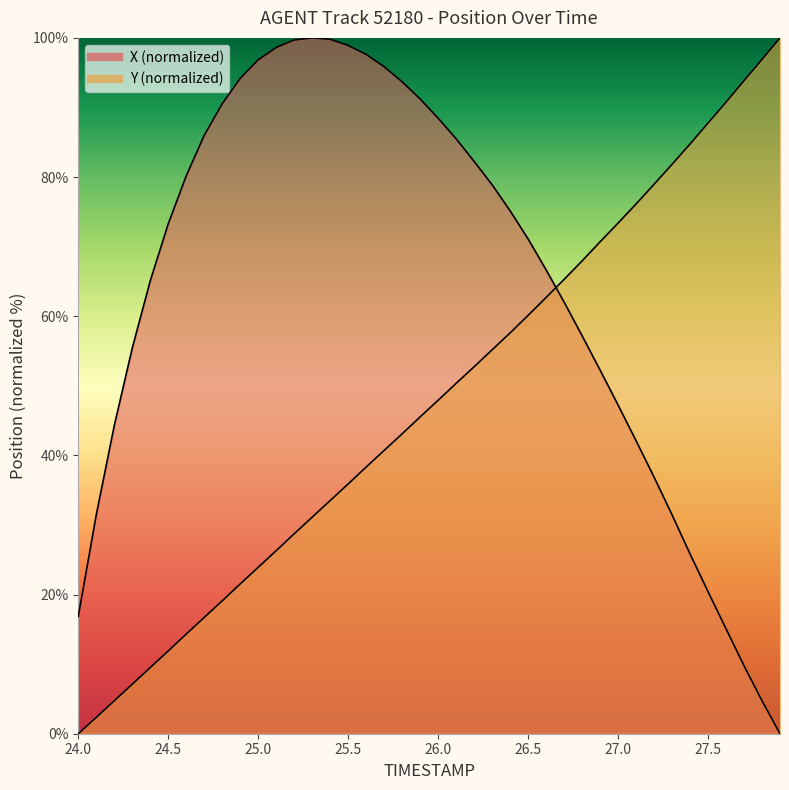

Reading right to left, what are all the values shown in this chart?

X: 27.9=0.0	27.8=4.7	27.7=9.8	27.6=15.1	27.5=20.4	27.4=25.8	27.3=31.5	27.2=36.9	27.1=42.1	27.0=47.2	26.9=52.3	26.8=57.2	26.7=62.0	26.6=66.7	26.5=71.1	26.4=75.1	26.3=78.9	26.2=82.2	26.1=85.5	26.0=88.5	25.9=91.2	25.8=93.7	25.7=95.9	25.6=97.6	25.5=98.9	25.4=99.8	25.3=100.0	25.2=99.7	25.1=98.6	25.0=96.8	24.9=94.2	24.8=90.5	24.7=86.0	24.6=80.2	24.5=73.3	24.4=65.1	24.3=55.4	24.2=44.3	24.1=31.5	24.0=16.9
Y: 27.9=100.0	27.8=96.9	27.7=93.9	27.6=90.8	27.5=87.8	27.4=84.7	27.3=81.8	27.2=79.0	27.1=76.1	27.0=73.4	26.9=70.7	26.8=67.9	26.7=65.3	26.6=62.7	26.5=60.1	26.4=57.6	26.3=55.2	26.2=52.7	26.1=50.4	26.0=47.9	25.9=45.5	25.8=43.1	25.7=40.7	25.6=38.3	25.5=35.9	25.4=33.5	25.3=31.1	25.2=28.7	25.1=26.3	25.0=23.9	24.9=21.5	24.8=19.1	24.7=16.7	24.6=14.3	24.5=11.9	24.4=9.5	24.3=7.1	24.2=4.7	24.1=2.3	24.0=0.0